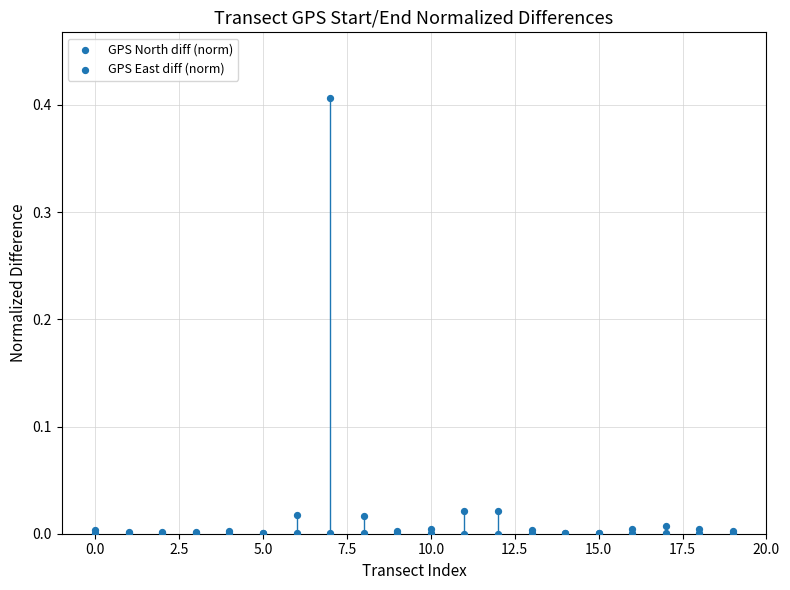

What are all the series names shown in the legend?

GPS North diff (norm), GPS East diff (norm)